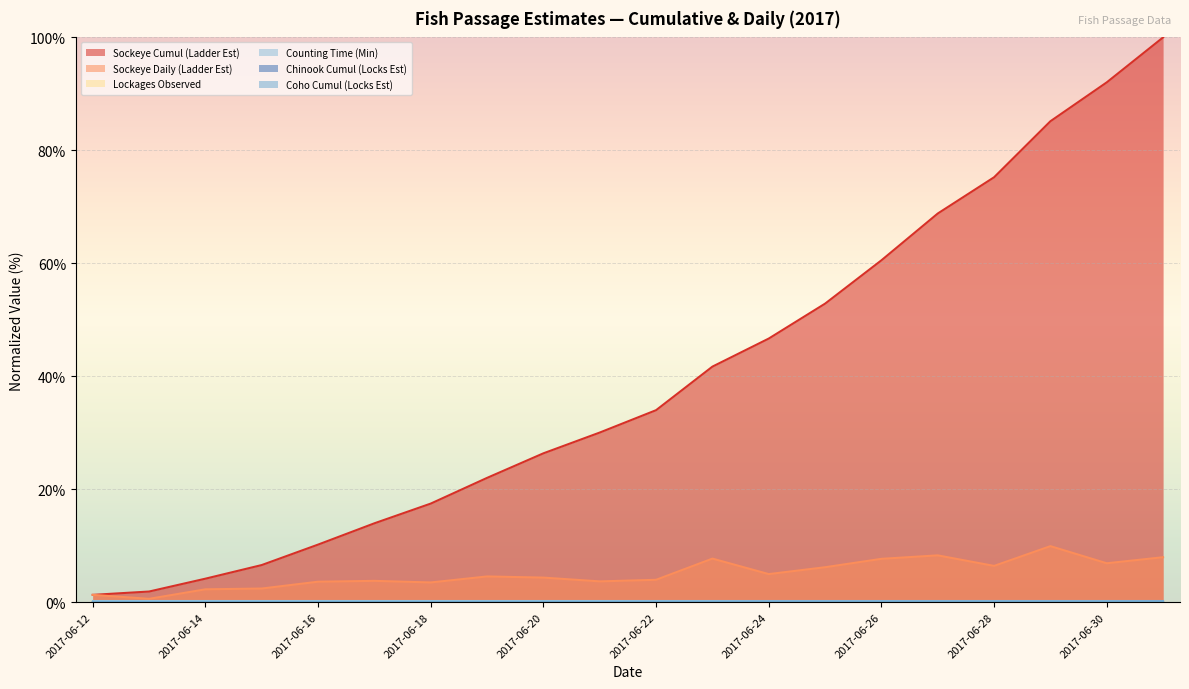

Is it true that Sockeye Daily (Ladder Est) equals 1.2 at 2017-06-17?

False